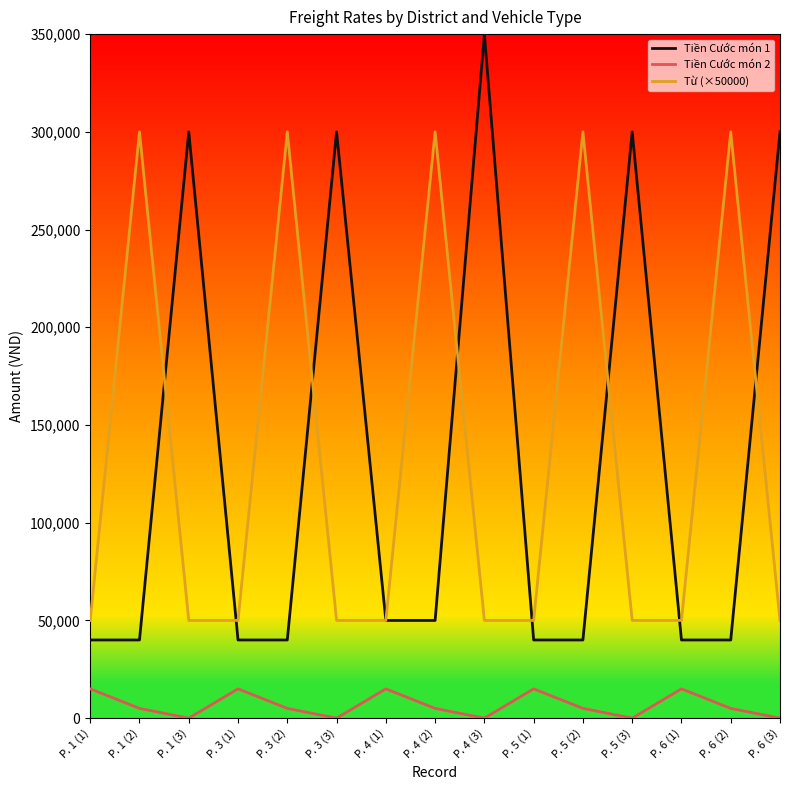

Between P. 3 (3) and P. 5 (1), which series saw the biggest shift?

Tiền Cước món 1